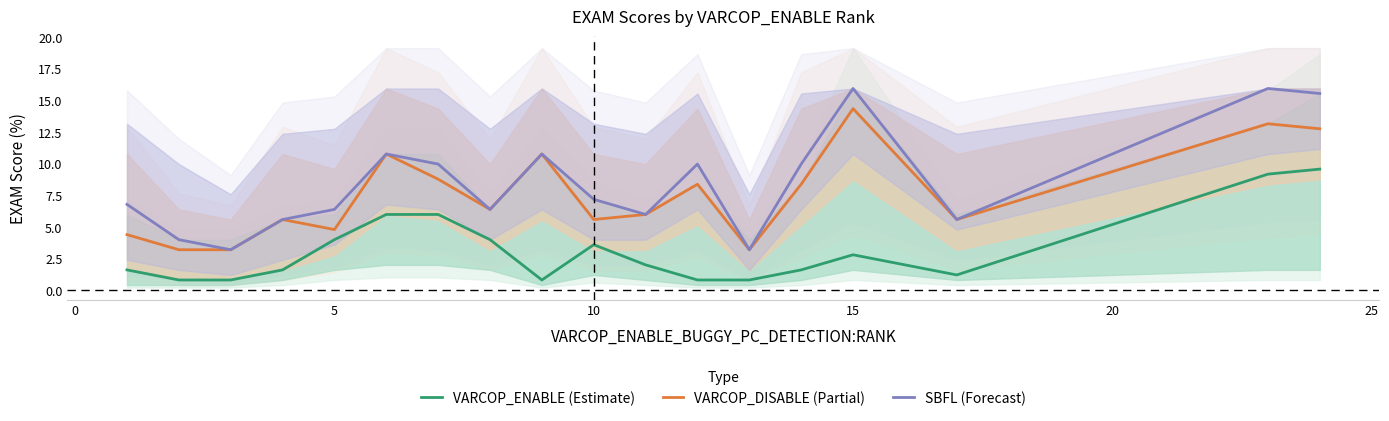

Reading left to right, extract all data points from this chart.

VARCOP_ENABLE (Estimate): 1.6	0.8	0.8	1.6	4.0	6.0	6.0	4.0	0.8	3.6	2.0	0.8	0.8	1.6	2.8	1.2	9.2	9.6
VARCOP_DISABLE (Partial): 4.4	3.2	3.2	5.6	4.8	10.8	8.8	6.4	10.8	5.6	6.0	8.4	3.2	8.4	14.3	5.6	13.1	12.7
SBFL (Forecast): 6.8	4.0	3.2	5.6	6.4	10.8	10.0	6.4	10.8	7.2	6.0	10.0	3.2	10.0	15.9	5.6	15.9	15.5